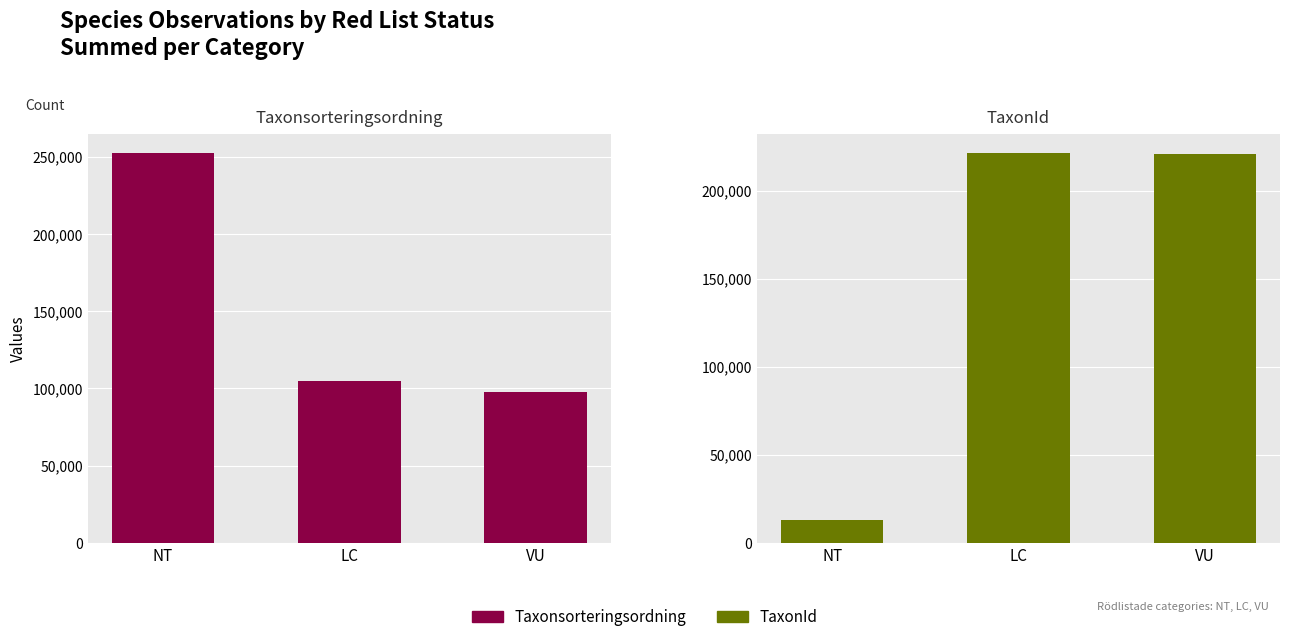

What is the sum of the TaxonId values at LC and NT?

234346